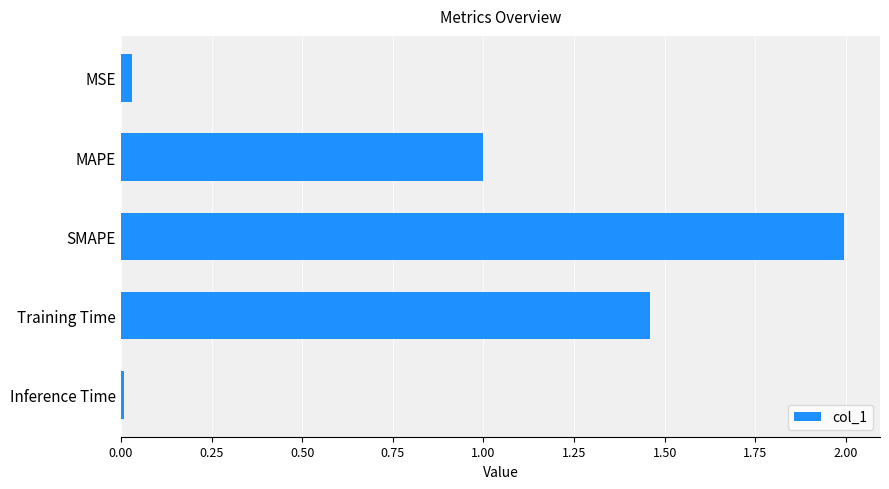

What is the difference between the second highest and second lowest values?

1.4